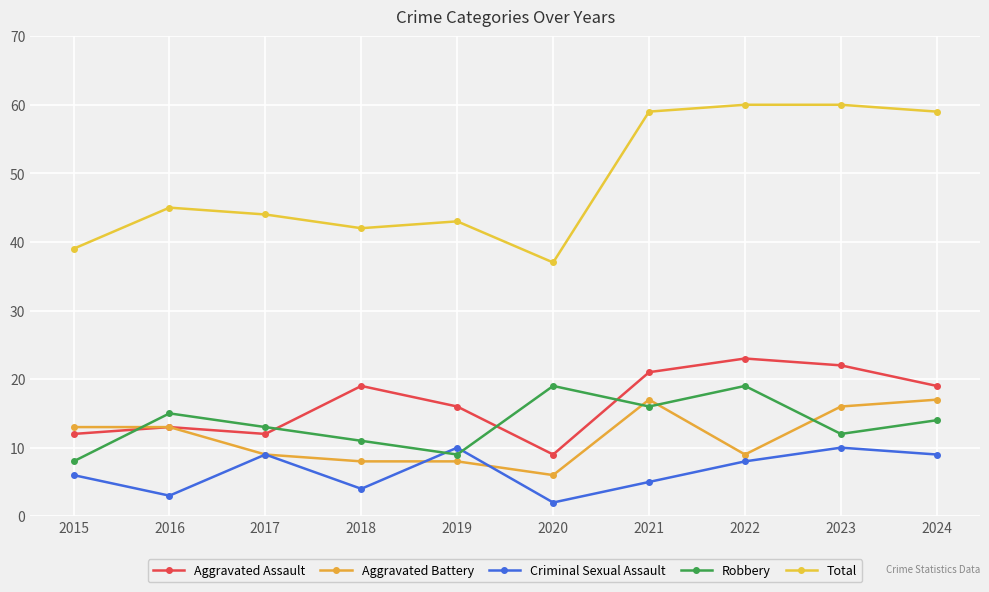

Between 2016 and 2024, which series saw the biggest shift?

Total